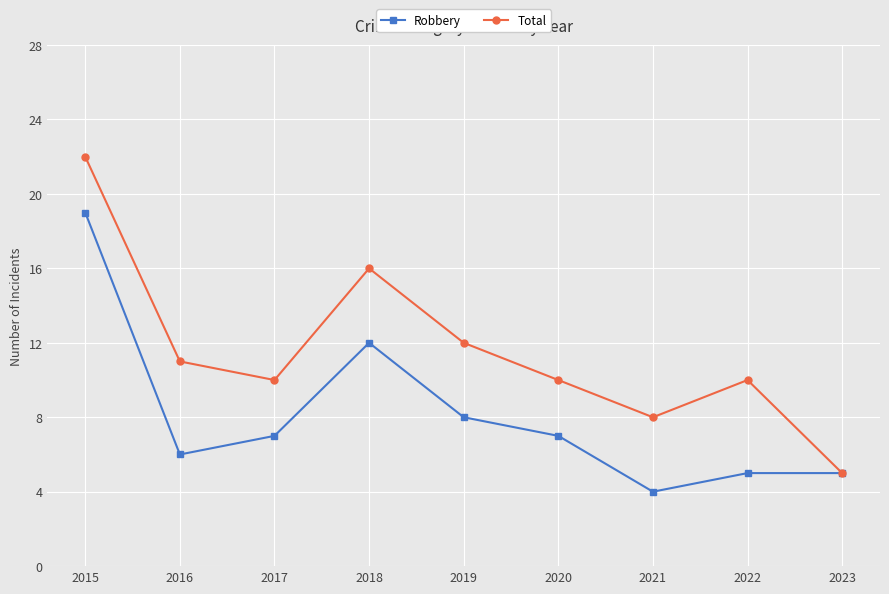

Count the number of categories in the chart.

9